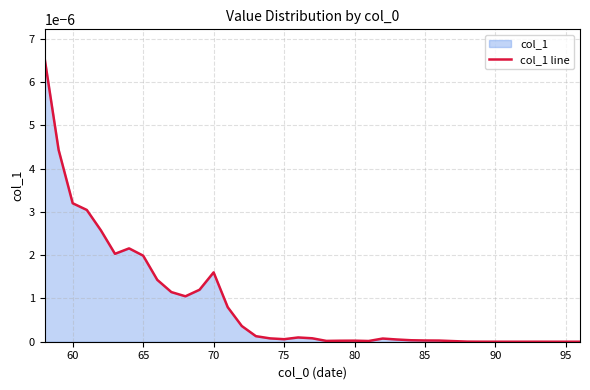

Is it true that the value at 95 is 0.0?

True